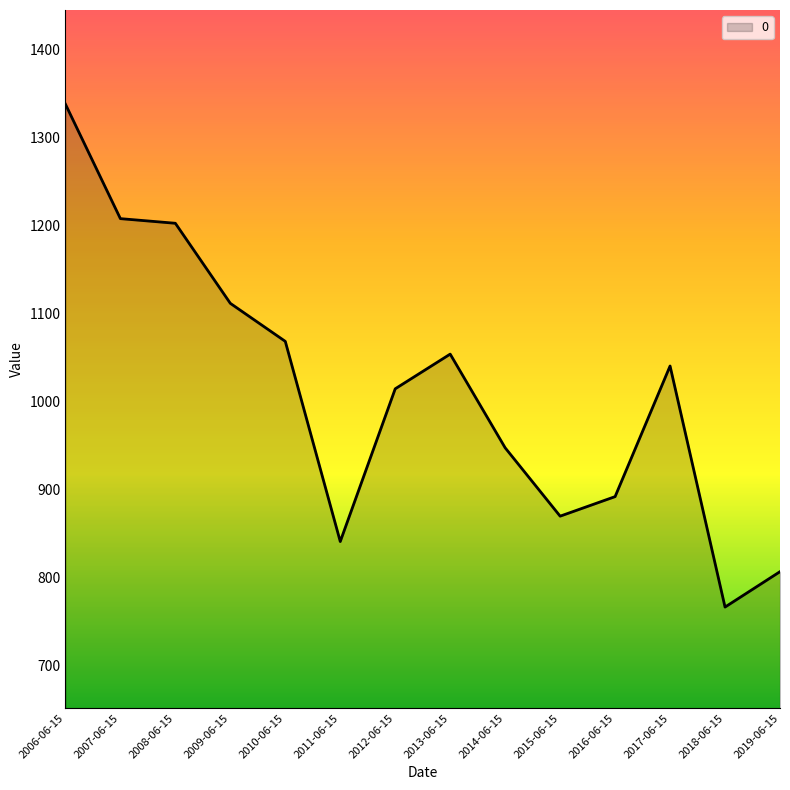

Reading left to right, extract all data points from this chart.

2006-06-15=1338.3	2007-06-15=1208.1	2008-06-15=1202.8	2009-06-15=1111.7	2010-06-15=1068.5	2011-06-15=840.8	2012-06-15=1014.5	2013-06-15=1054.0	2014-06-15=947.4	2015-06-15=869.6	2016-06-15=891.9	2017-06-15=1040.4	2018-06-15=766.2	2019-06-15=806.5